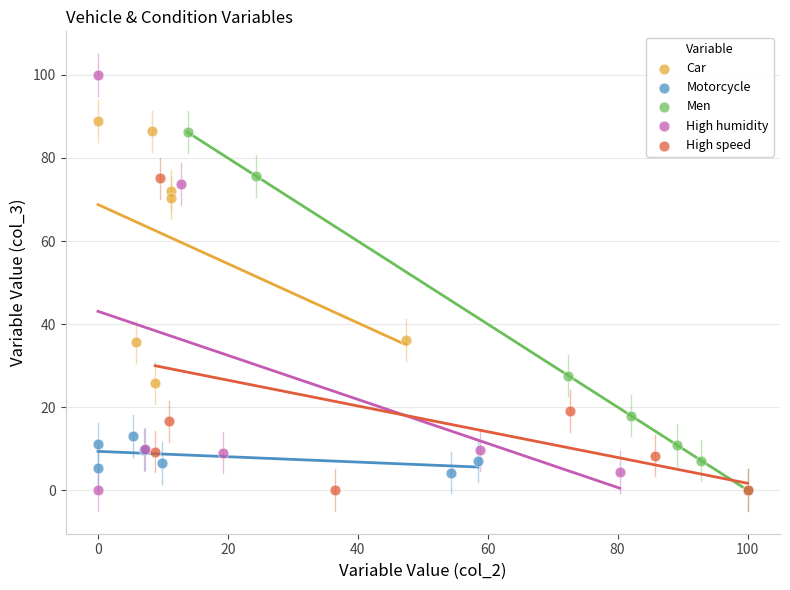

Which series reaches the maximum Y coordinate?

High humidity